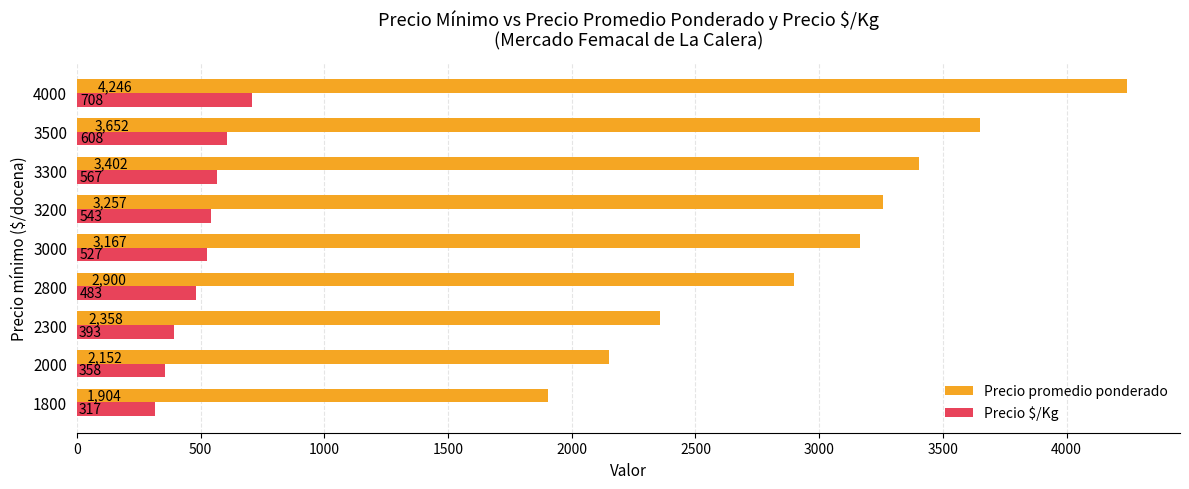

What is the total value across all series at 3500?

4260